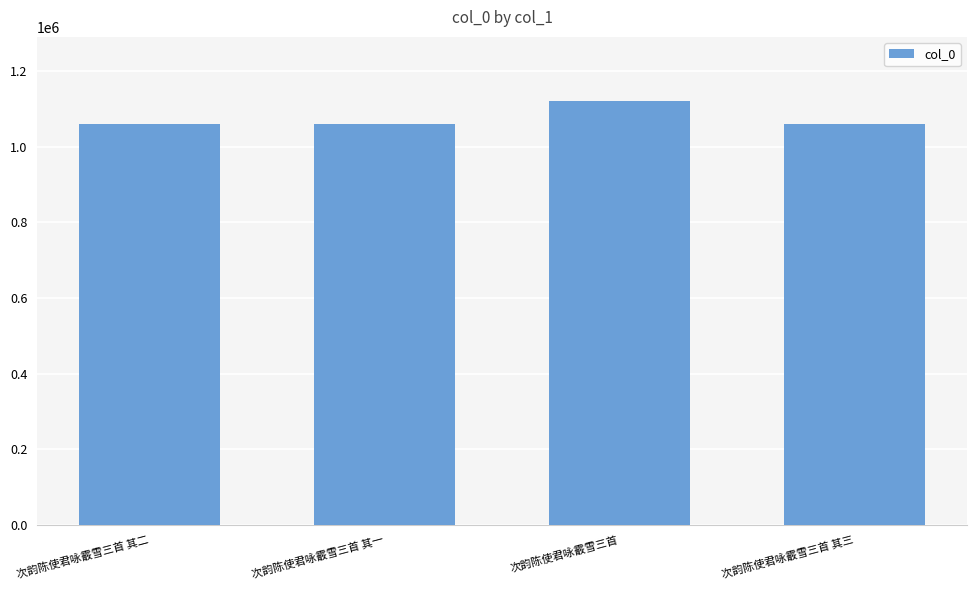

What is the difference between the maximum and minimum values?

61874